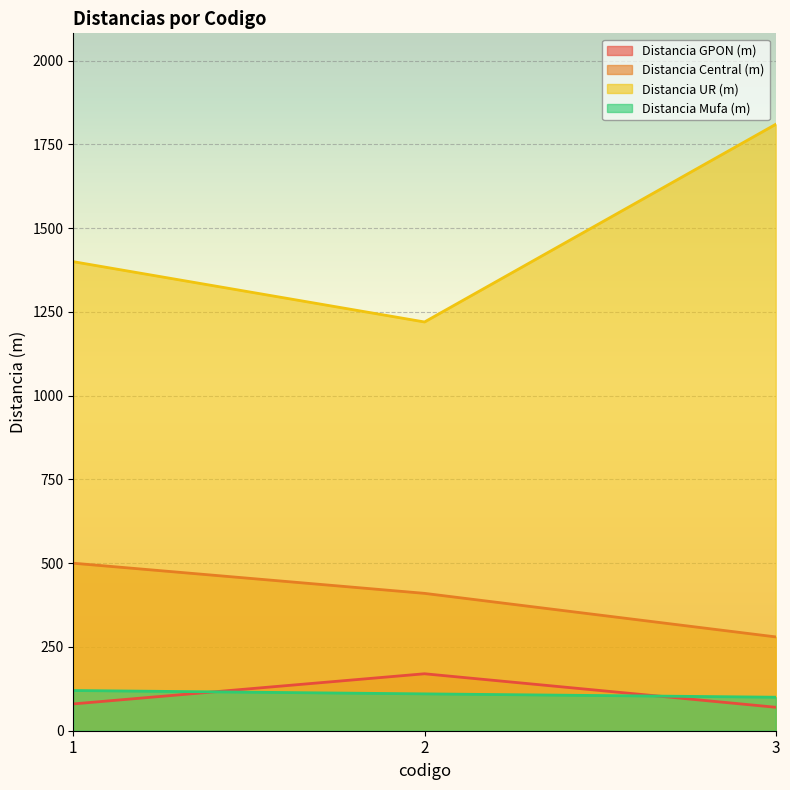

What is the spread (max minus min) of values at 3?

1740